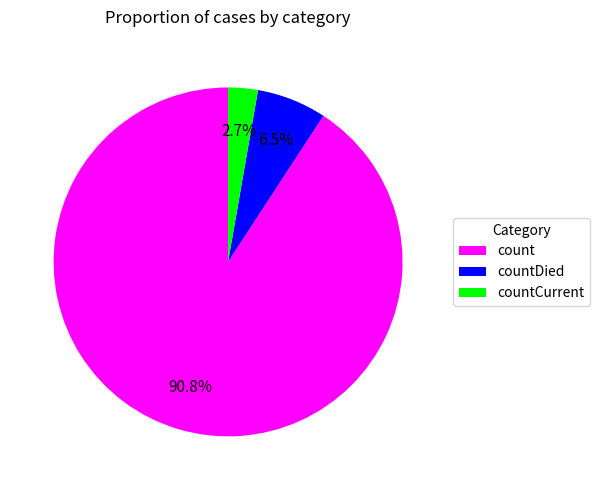

Which slice is the smallest?

countCurrent